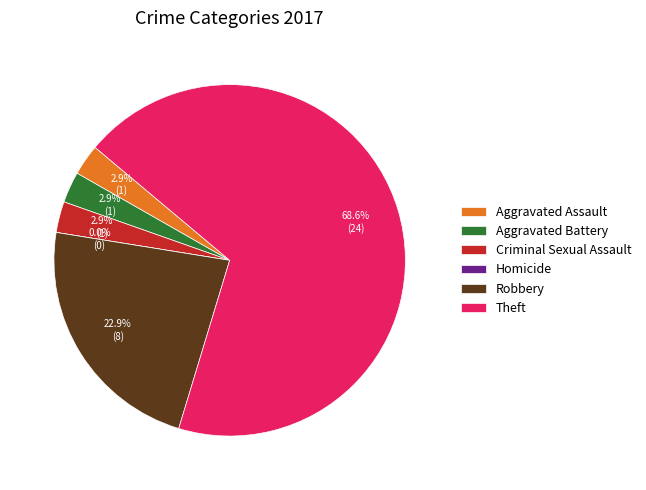

Is it true that Theft is 55% of the pie?

False